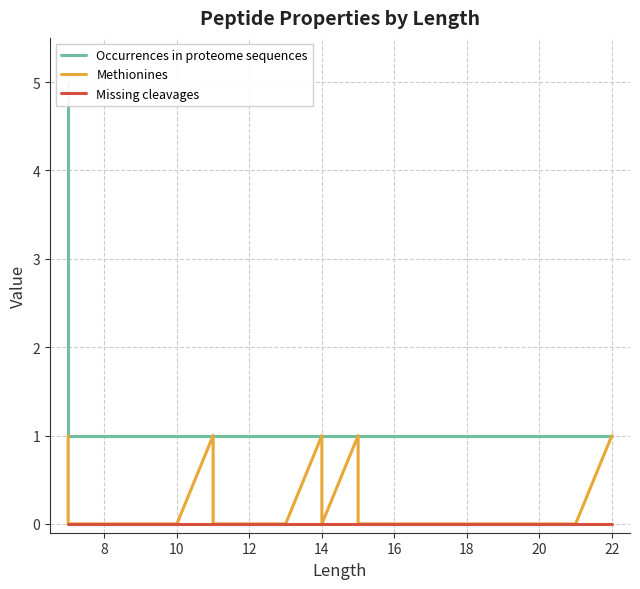

At how many categories does at least one series exceed 1?

1